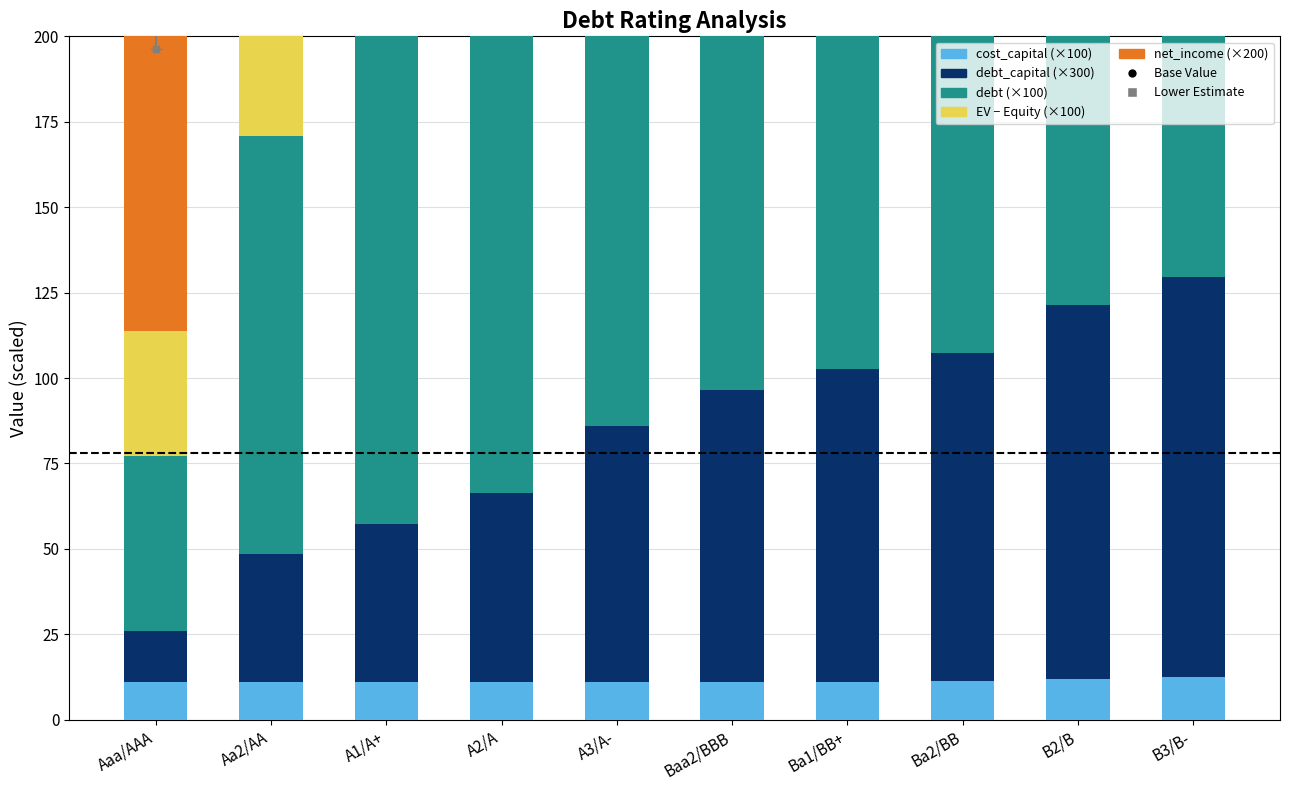

What is the sum of the debt (×100) values at B2/B and Aaa/AAA?

418.6